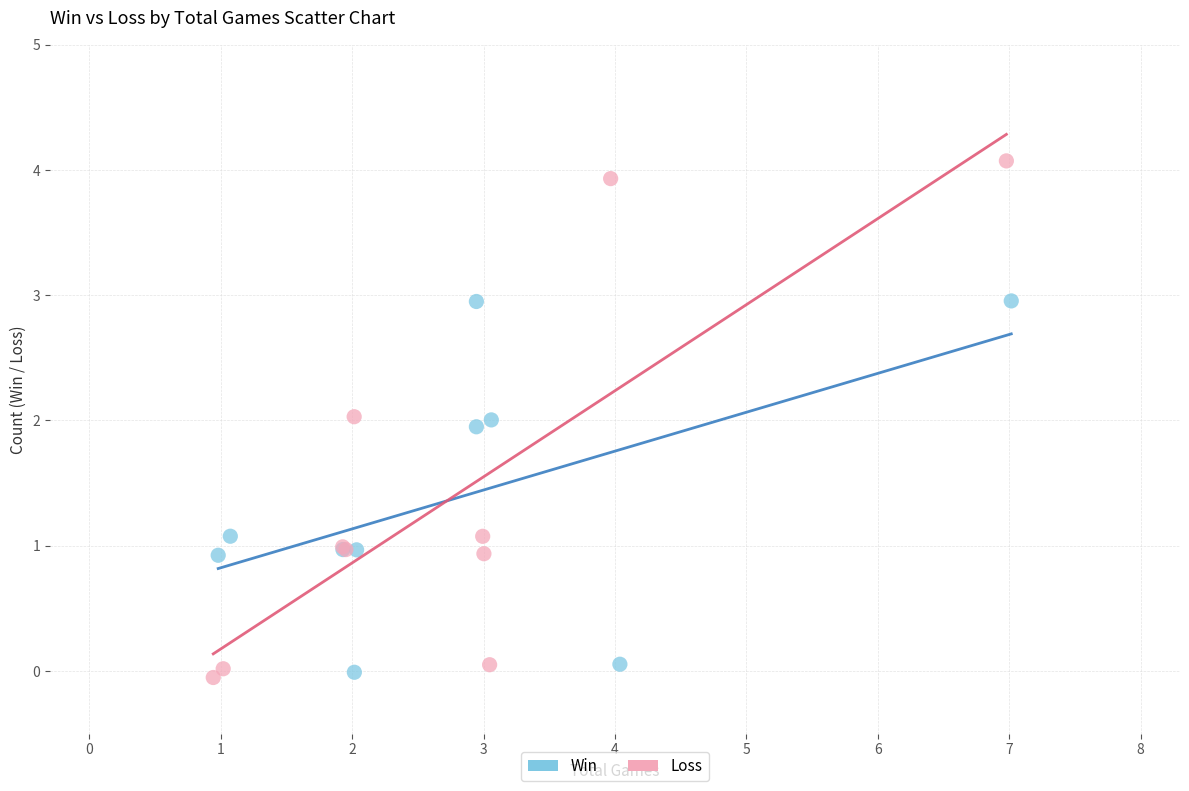

What are all the series names shown in the legend?

Win, Loss